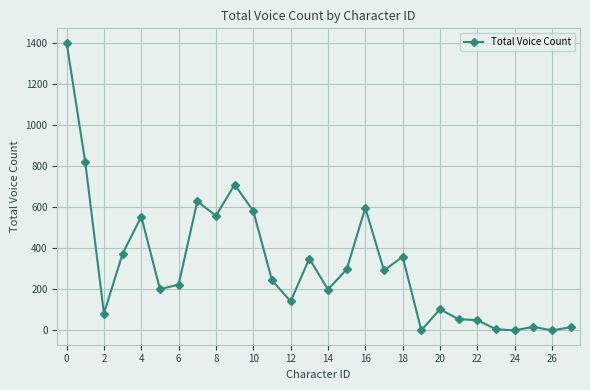

Does the chart display data point markers on the line(s)?

Yes